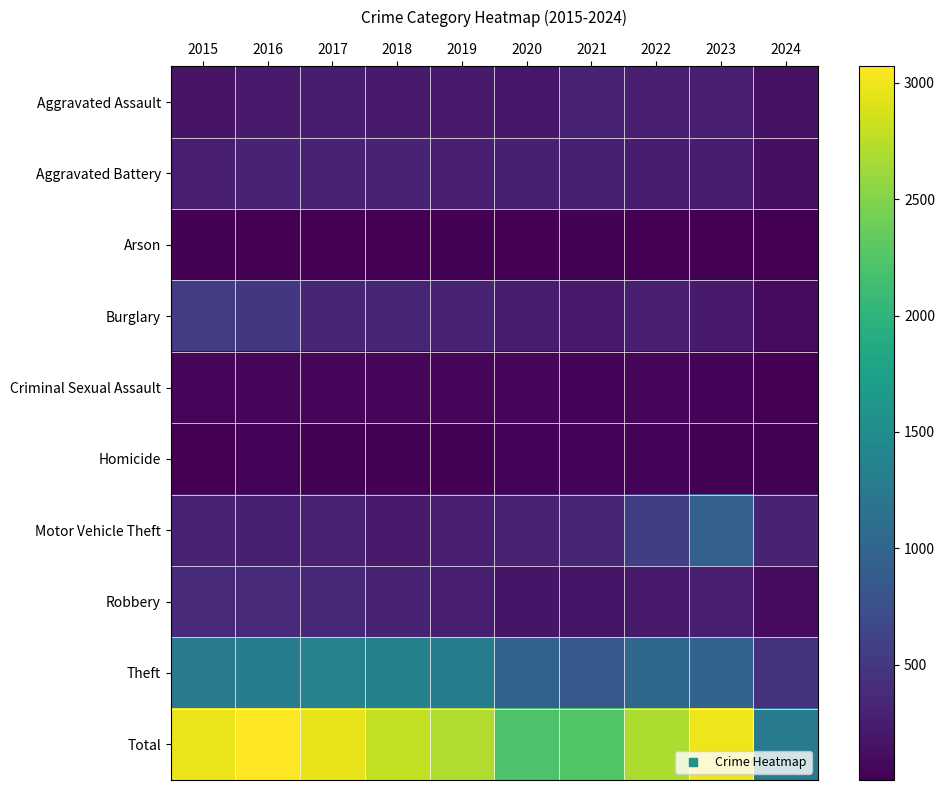

What is the difference between the highest and lowest values at 2020?

2199